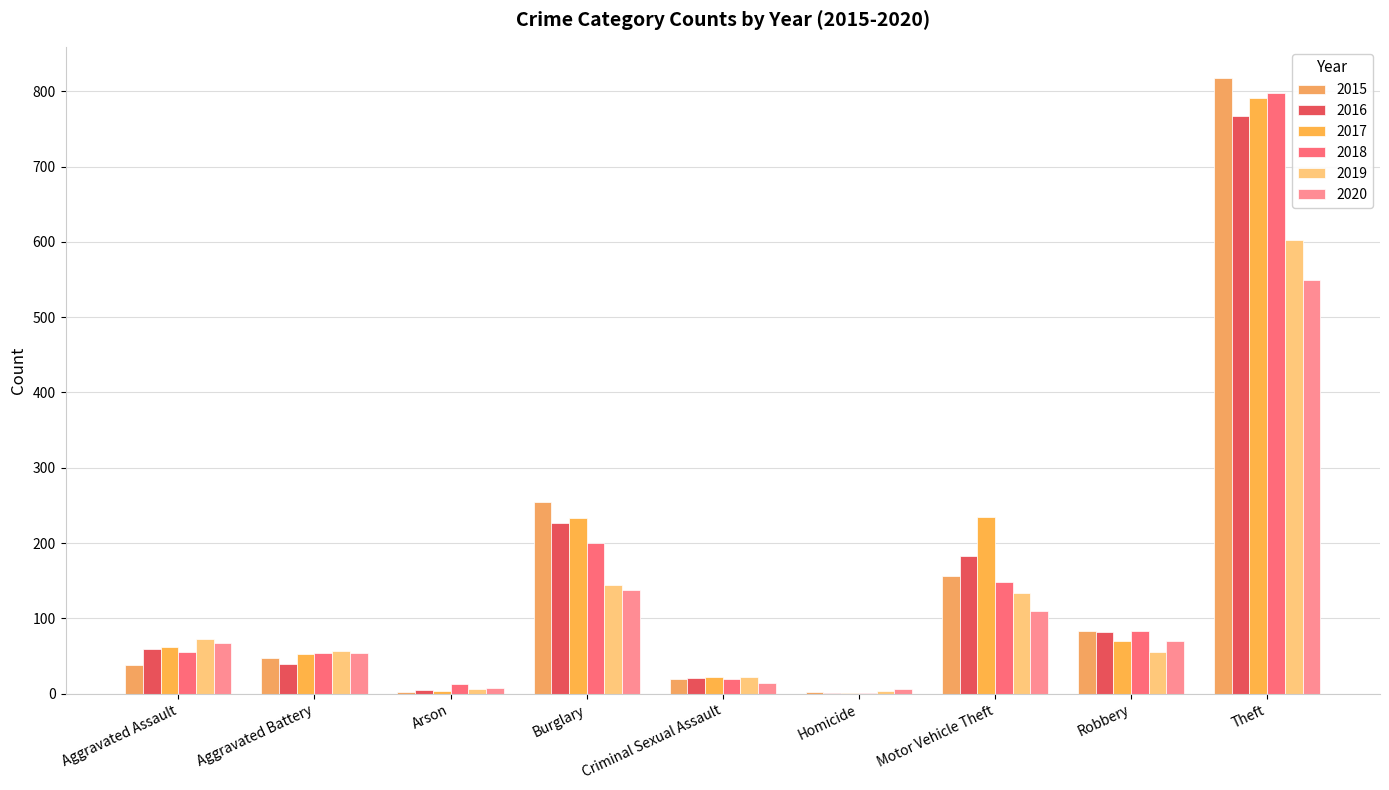

Reading left to right, extract all data points from this chart.

2015: 38	47	3	254	20	2	156	84	818
2016: 60	40	5	227	21	1	183	82	767
2017: 62	53	4	233	22	1	235	70	791
2018: 56	54	13	200	20	1	148	84	798
2019: 73	57	7	144	23	4	134	55	603
2020: 68	54	8	138	14	6	110	70	550